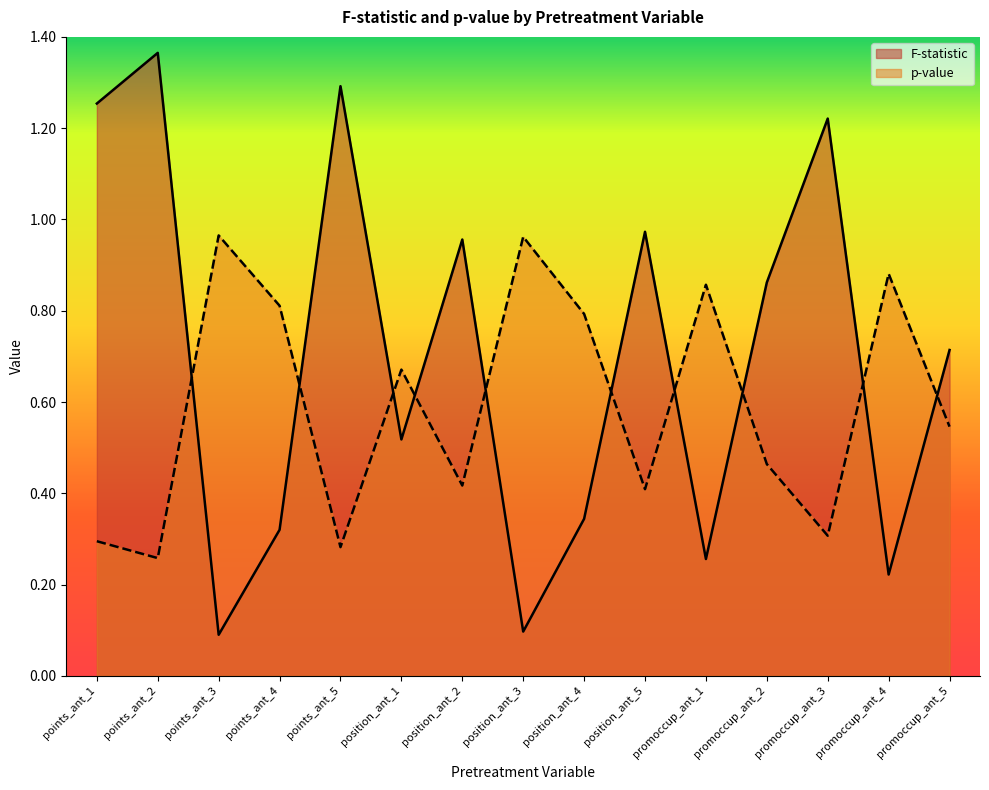

How many lines are shown in the chart?

2